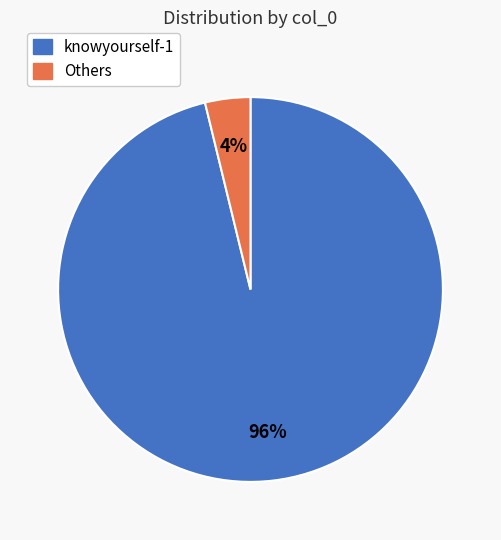

Which has a higher value, knowyourself-1 or Others?

knowyourself-1